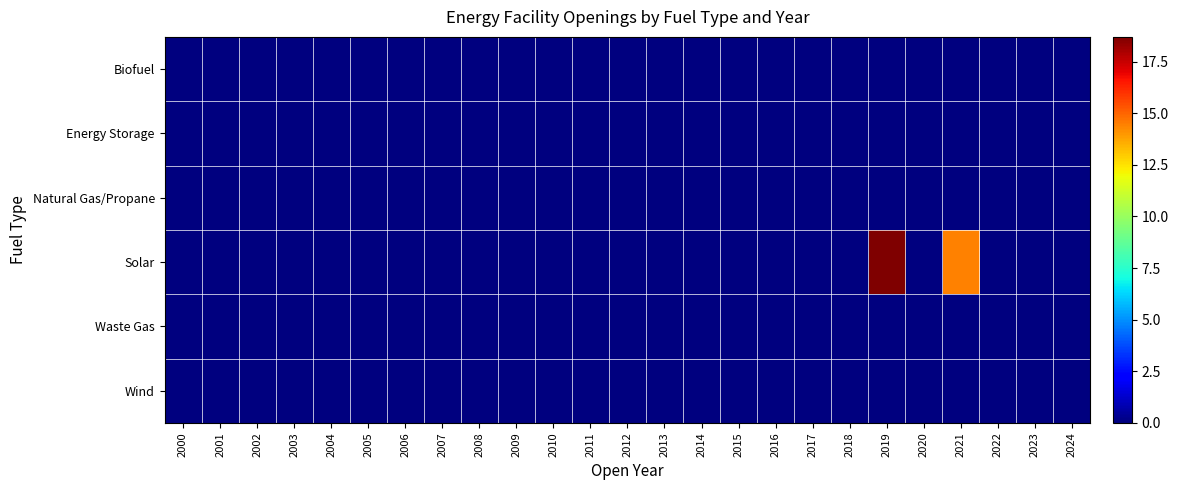

Reading left to right, list all the values displayed in this chart.

Biofuel: 2000=0.0	2001=0.0	2002=0.0	2003=0.0	2004=0.0	2005=0.0	2006=0.0	2007=0.0	2008=0.0	2009=0.0	2010=0.0	2011=0.0	2012=0.0	2013=0.0	2014=0.0	2015=0.0	2016=0.0	2017=0.0	2018=0.0	2019=0.0	2020=0.0	2021=0.0	2022=0.0	2023=0.0	2024=0.0
Energy Storage: 2000=0.0	2001=0.0	2002=0.0	2003=0.0	2004=0.0	2005=0.0	2006=0.0	2007=0.0	2008=0.0	2009=0.0	2010=0.0	2011=0.0	2012=0.0	2013=0.0	2014=0.0	2015=0.0	2016=0.0	2017=0.0	2018=0.0	2019=0.0	2020=0.0	2021=0.0	2022=0.0	2023=0.0	2024=0.0
Natural Gas/Propane: 2000=0.0	2001=0.0	2002=0.0	2003=0.0	2004=0.0	2005=0.0	2006=0.0	2007=0.0	2008=0.0	2009=0.0	2010=0.0	2011=0.0	2012=0.0	2013=0.0	2014=0.0	2015=0.0	2016=0.0	2017=0.0	2018=0.0	2019=0.0	2020=0.0	2021=0.0	2022=0.0	2023=0.0	2024=0.0
Solar: 2000=0.0	2001=0.0	2002=0.0	2003=0.0	2004=0.0	2005=0.0	2006=0.0	2007=0.0	2008=0.0	2009=0.0	2010=0.0	2011=0.0	2012=0.0	2013=0.0	2014=0.0	2015=0.0	2016=0.0	2017=0.0	2018=0.0	2019=18.7	2020=0.0	2021=14.4	2022=0.0	2023=0.0	2024=0.0
Waste Gas: 2000=0.0	2001=0.0	2002=0.0	2003=0.0	2004=0.0	2005=0.0	2006=0.0	2007=0.0	2008=0.0	2009=0.0	2010=0.0	2011=0.0	2012=0.0	2013=0.0	2014=0.0	2015=0.0	2016=0.0	2017=0.0	2018=0.0	2019=0.0	2020=0.0	2021=0.0	2022=0.0	2023=0.0	2024=0.0
Wind: 2000=0.0	2001=0.0	2002=0.0	2003=0.0	2004=0.0	2005=0.0	2006=0.0	2007=0.0	2008=0.0	2009=0.0	2010=0.0	2011=0.0	2012=0.0	2013=0.0	2014=0.0	2015=0.0	2016=0.0	2017=0.0	2018=0.0	2019=0.0	2020=0.0	2021=0.0	2022=0.0	2023=0.0	2024=0.0